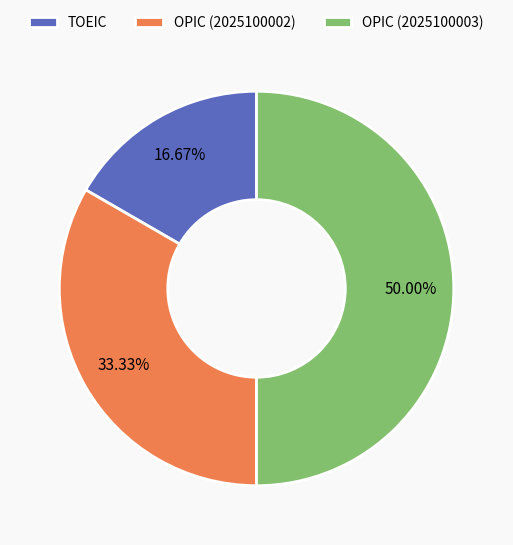

How much of the chart is everything except TOEIC?

83.3%